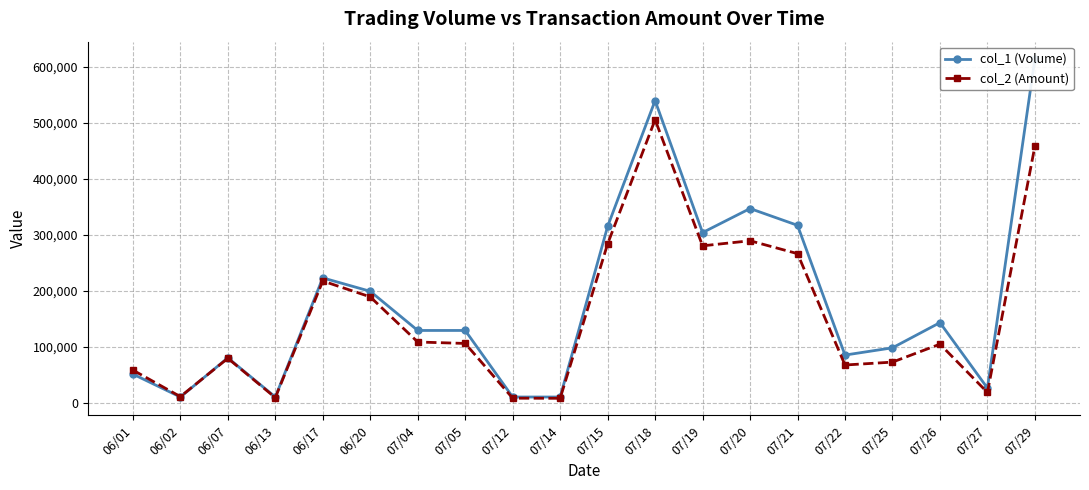

Which series has the widest spread of values?

col_1 (Volume)